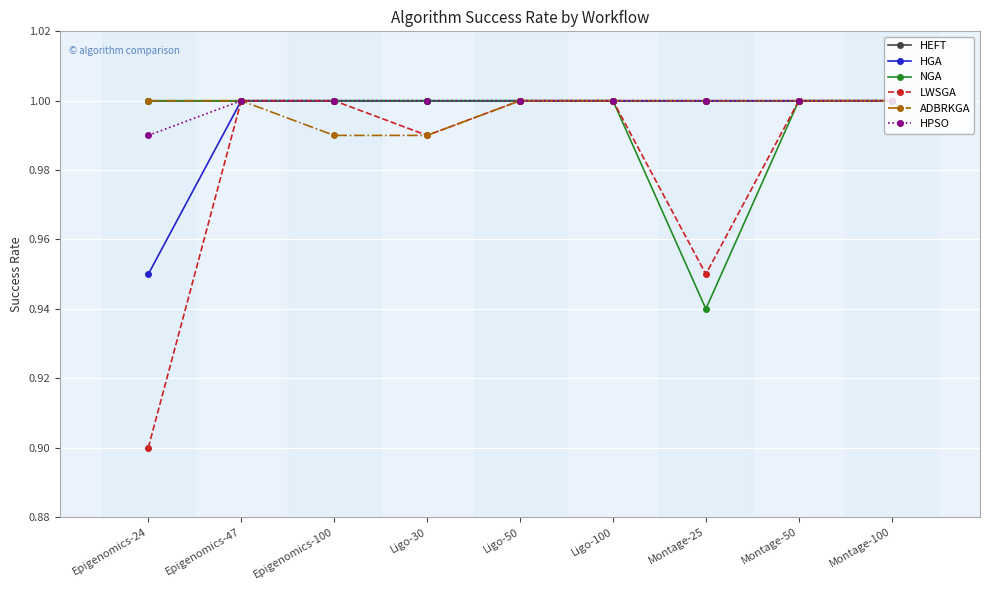

Which category has the lowest value across all series?

Epigenomics-24